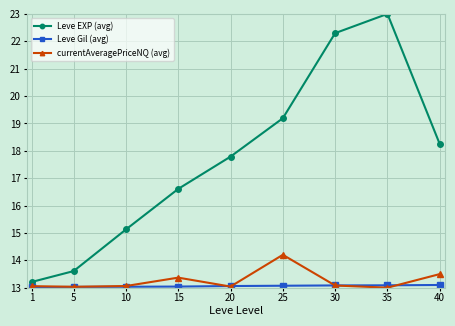

What is the approximate value of Leve EXP (avg) at 1?

13.2